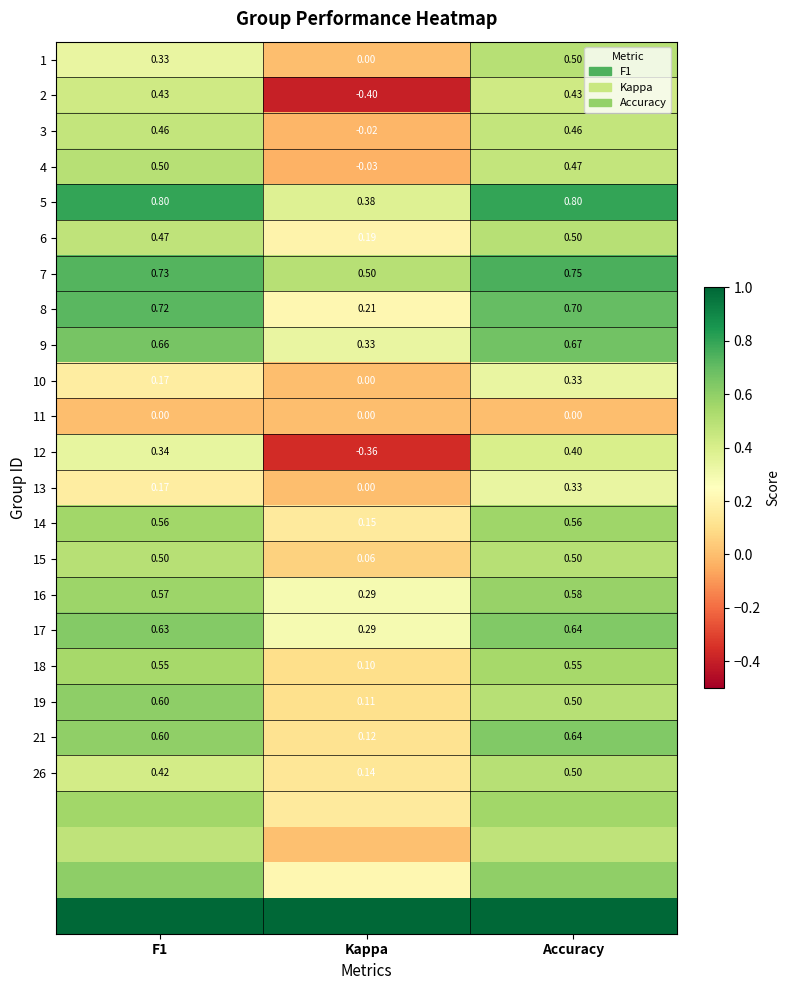

What is the difference between the highest and lowest values at Kappa?

1.4